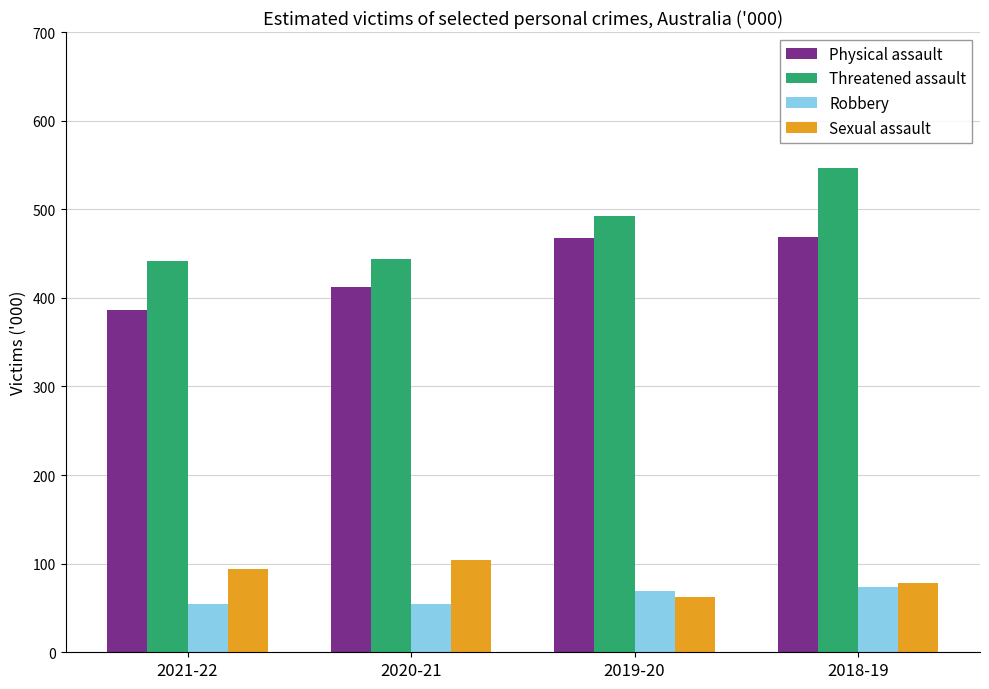

Rank the series by their maximum value, from lowest to highest.

Robbery, Sexual assault, Physical assault, Threatened assault